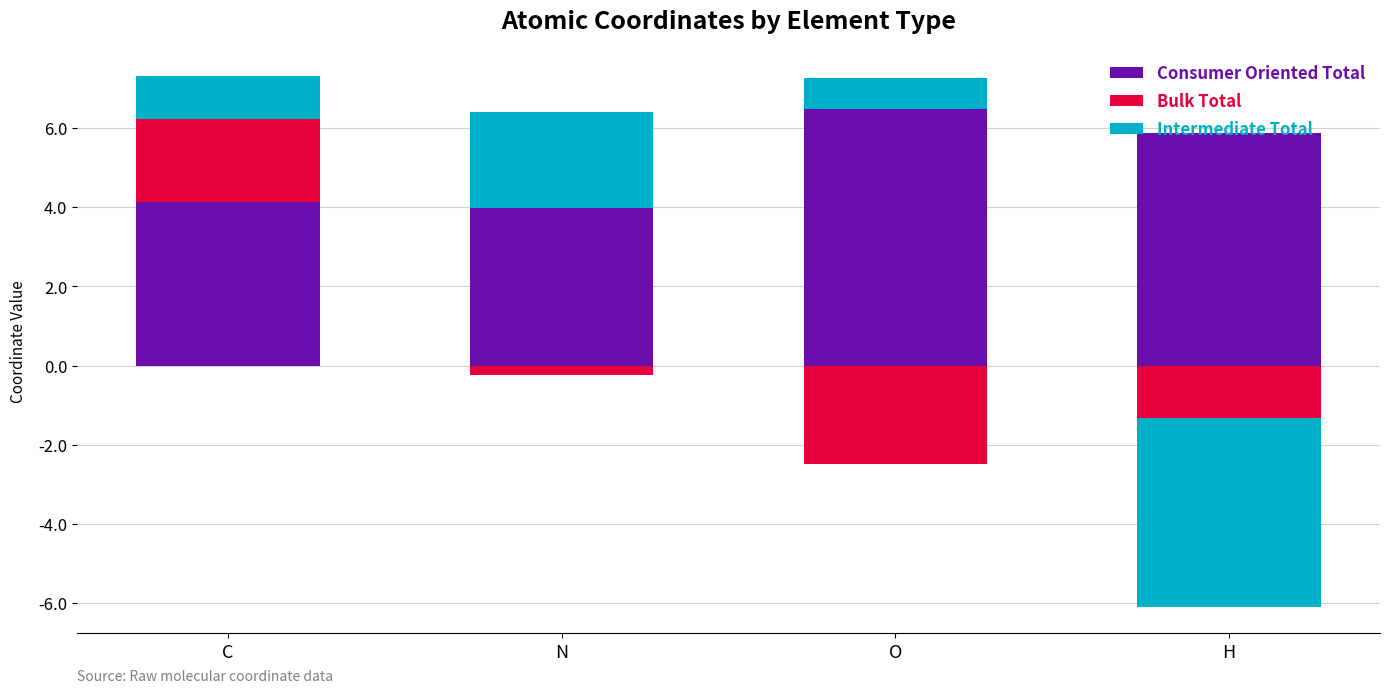

At which label does Bulk Total reach its minimum?

N